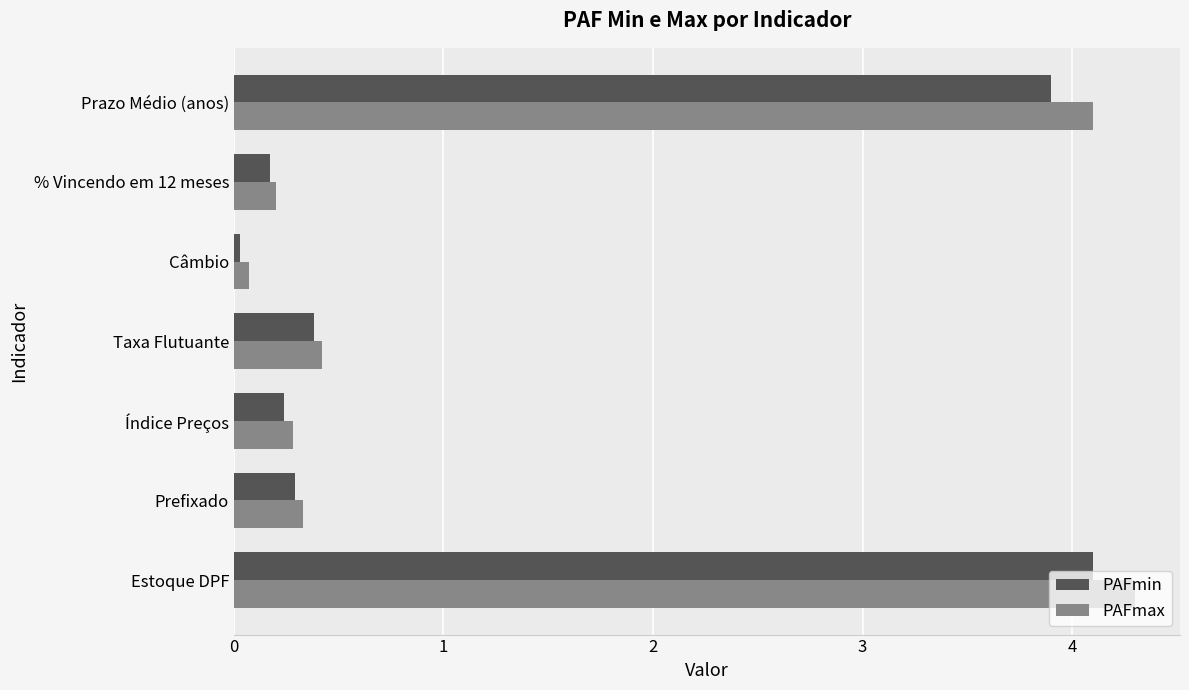

At how many categories does at least one series exceed 0?

7